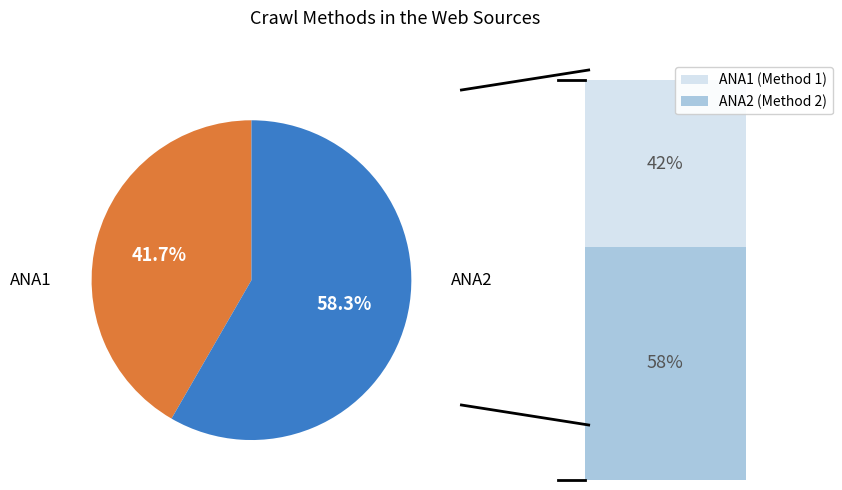

Is there any slice that represents more than half of the pie?

Yes